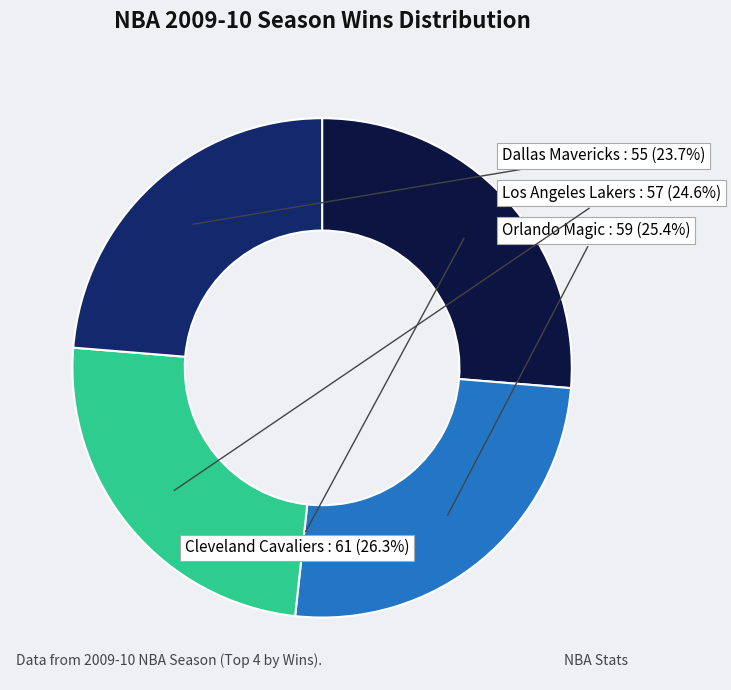

Does any single category account for the majority?

No